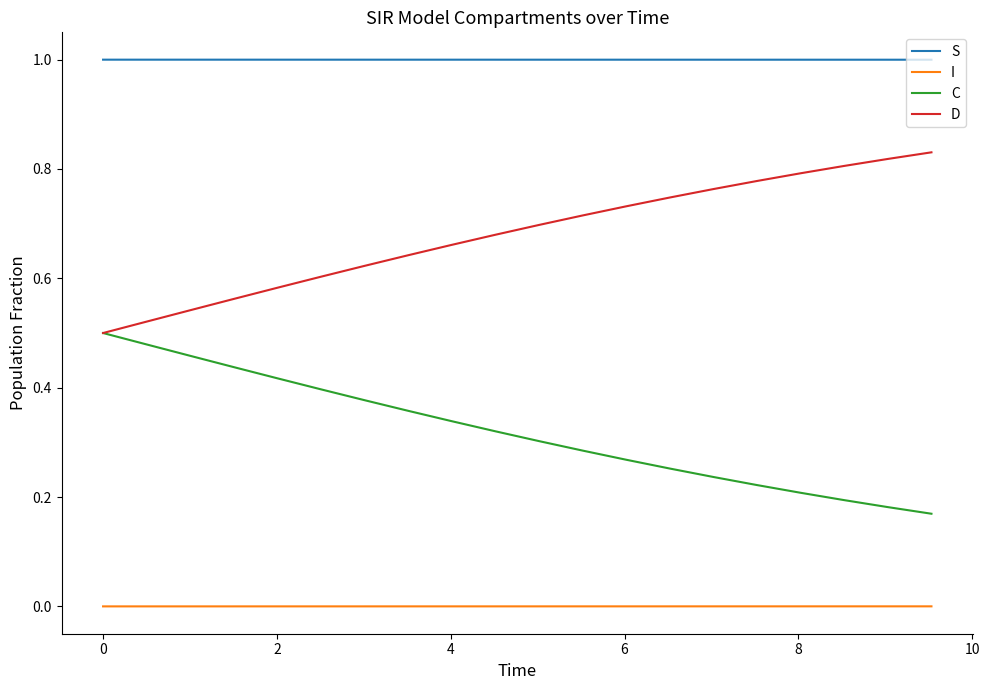

What is the maximum value shown in the chart?

1.0